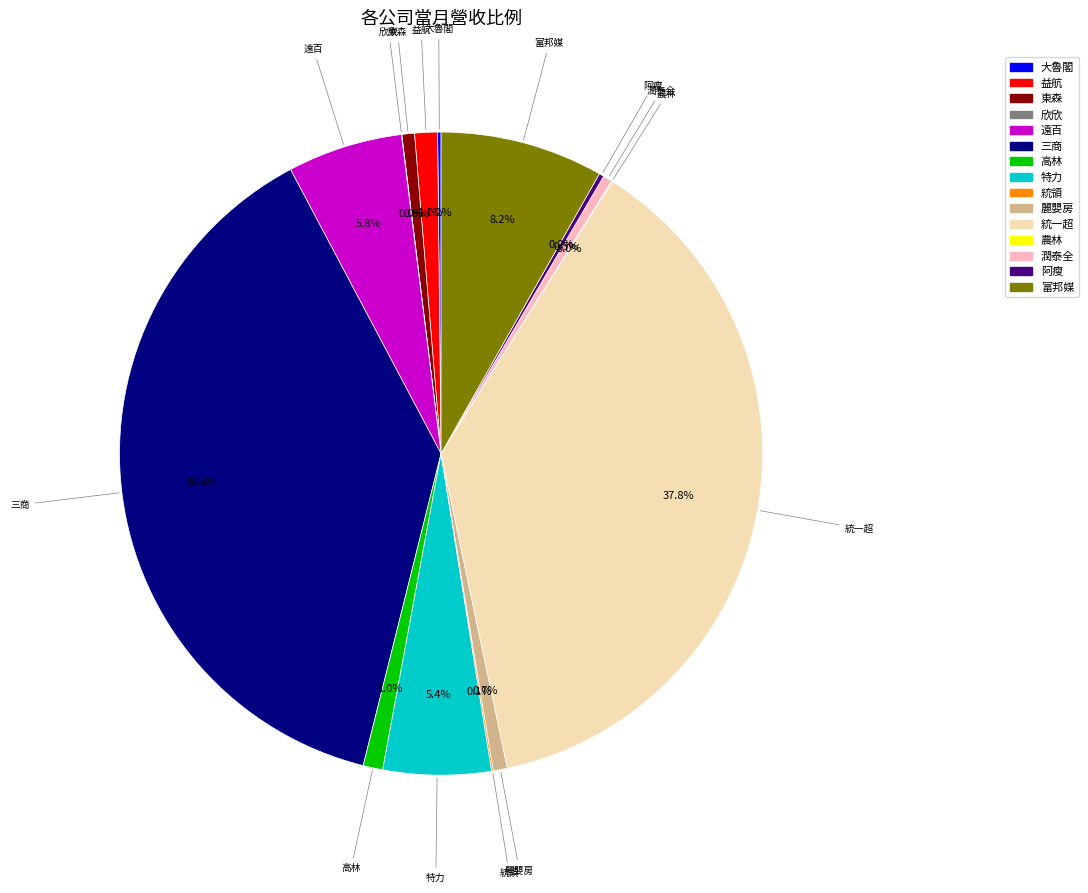

What is the ratio of the value at 麗嬰房 to the value at 高林?

0.7